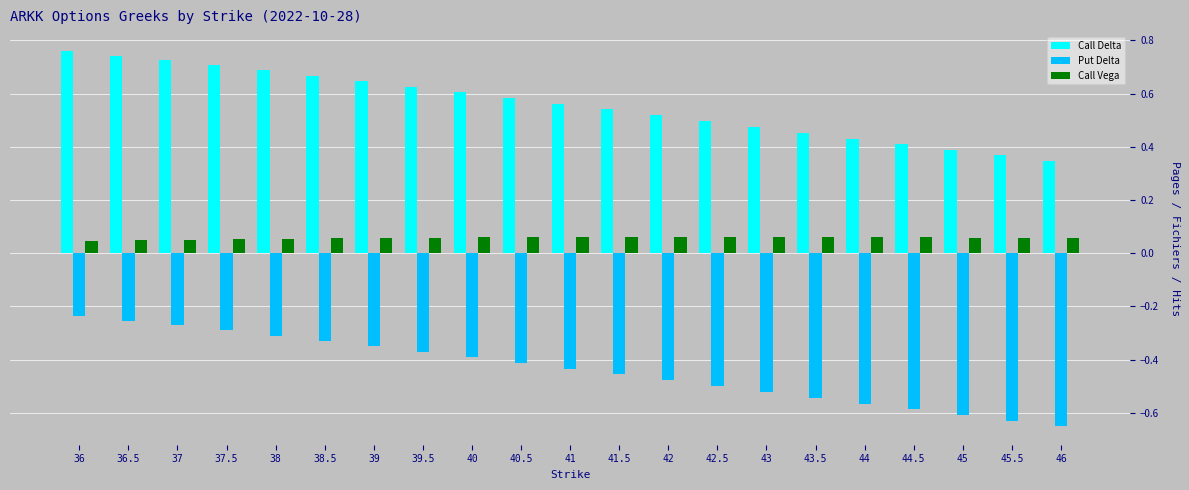

Does the chart contain any negative values?

Yes